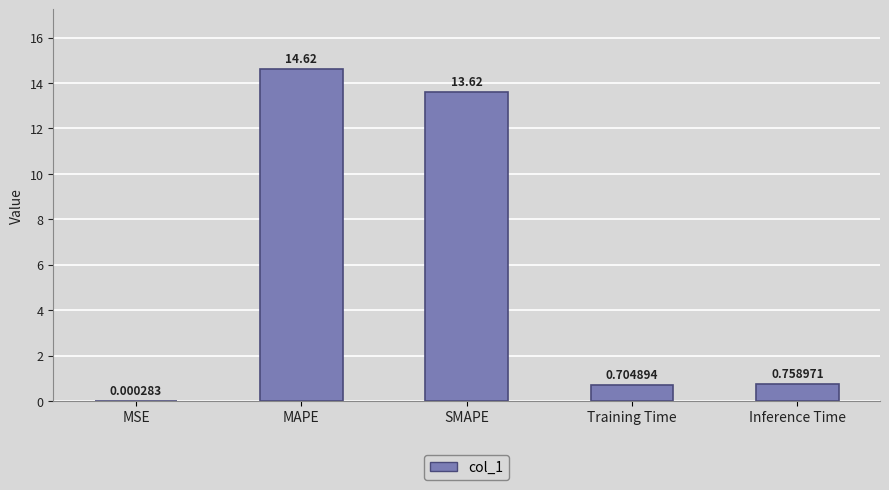

What is the sum of all values?

29.7